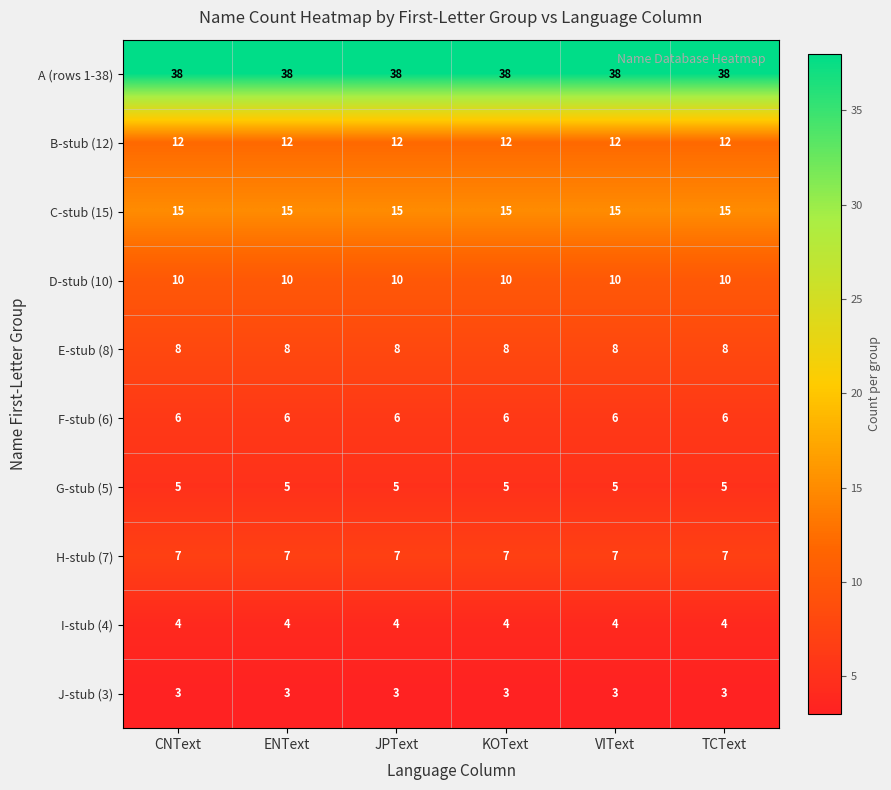

True or false: E-stub (8) has a value of 12 at ENText.

False